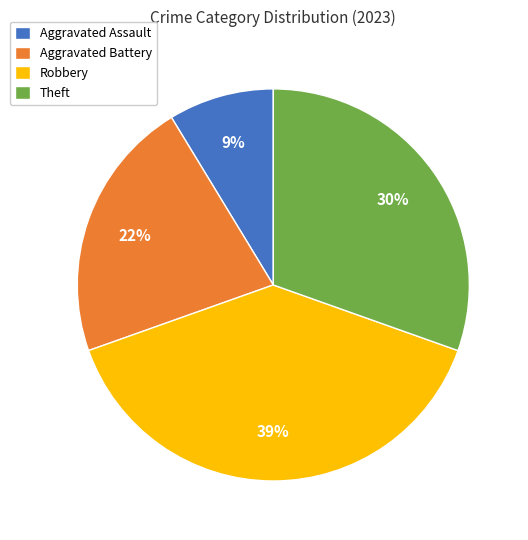

How many slices are in this pie chart?

4